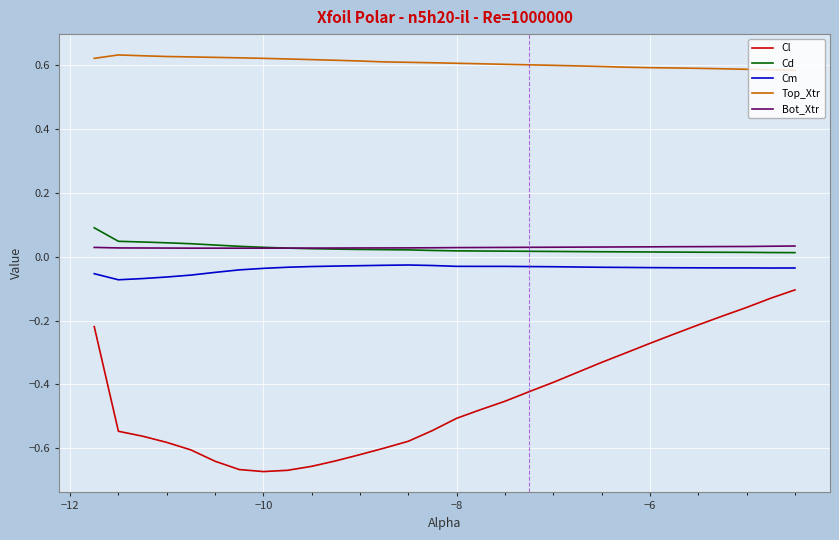

Which series has the widest spread of values?

Cl